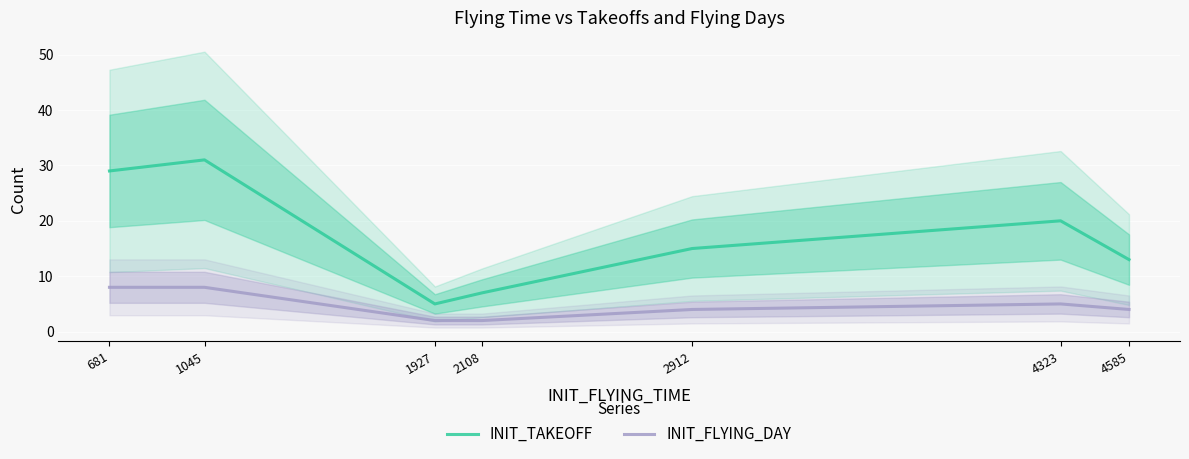

What is the spread (max minus min) of values at 1927?

3